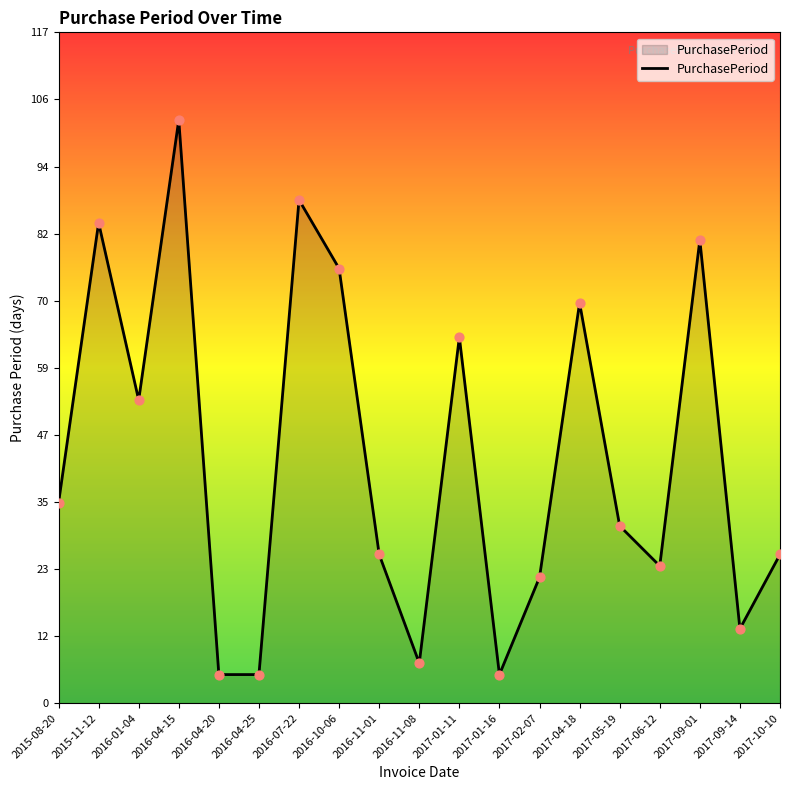

Between 2016-04-20 and 2017-05-19, which is larger?

2017-05-19